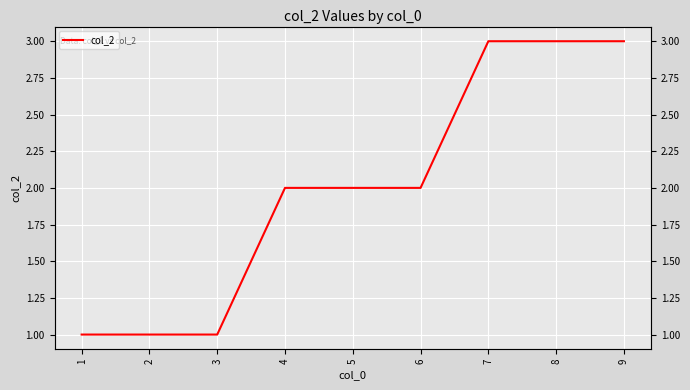

Where does the data first go above 2?

7